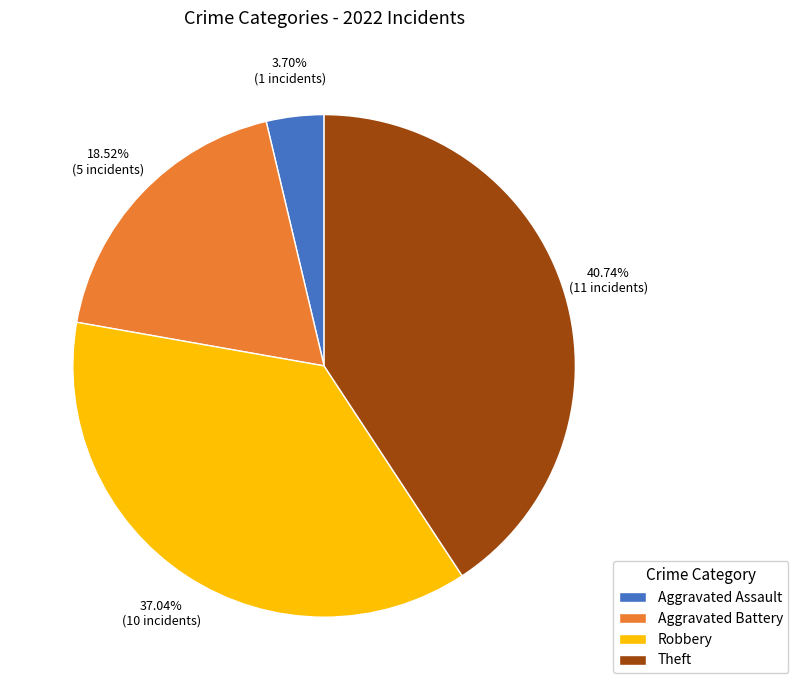

What is the largest slice in the pie chart?

Theft